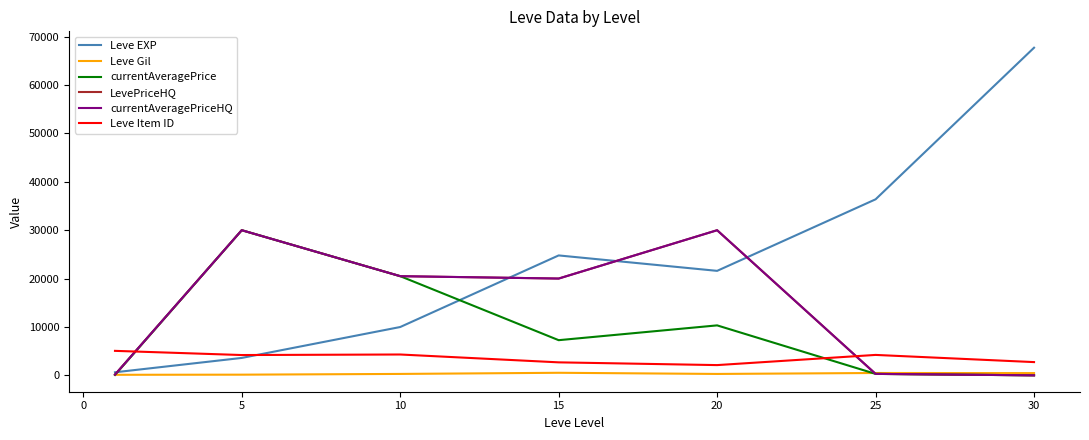

Reading left to right, extract all data points from this chart.

Leve EXP: 630.0	3600.0	9990.0	24790.0	21600.0	36390.0	67730.0
Leve Gil: 113.0	139.0	293.0	529.0	290.0	485.0	463.0
currentAveragePrice: 82.4	30003.0	20502.0	7269.3	10329.2	300.0	0.0
LevePriceHQ: 149.5	30003.0	20502.0	20009.0	30000.0	300.0	0.0
currentAveragePriceHQ: 149.5	30003.0	20502.0	20009.0	30000.0	300.0	0.0
Leve Item ID: 5062.0	4197.0	4309.0	2685.0	2118.0	4222.0	2737.0